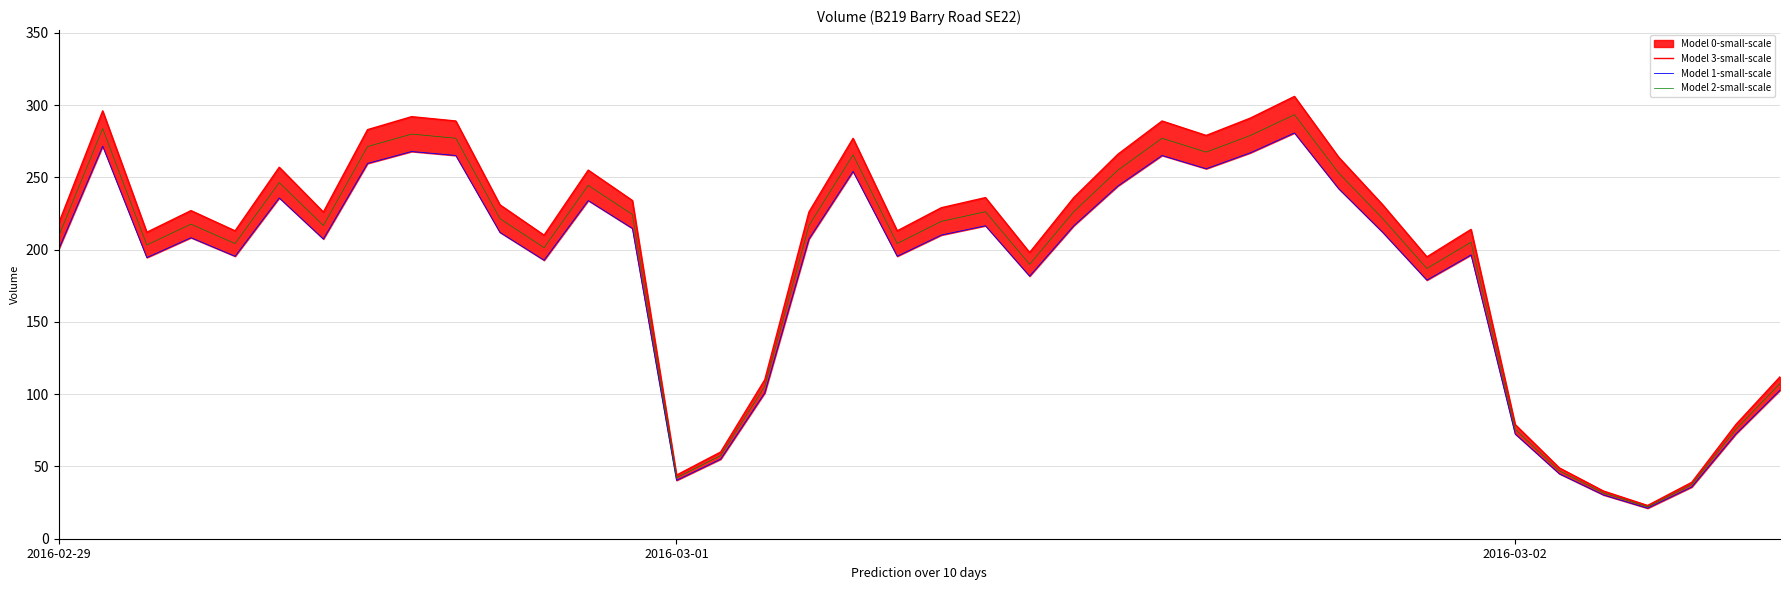

What is the value of the Model 1-small-scale point at the 35th from the left?

45.0